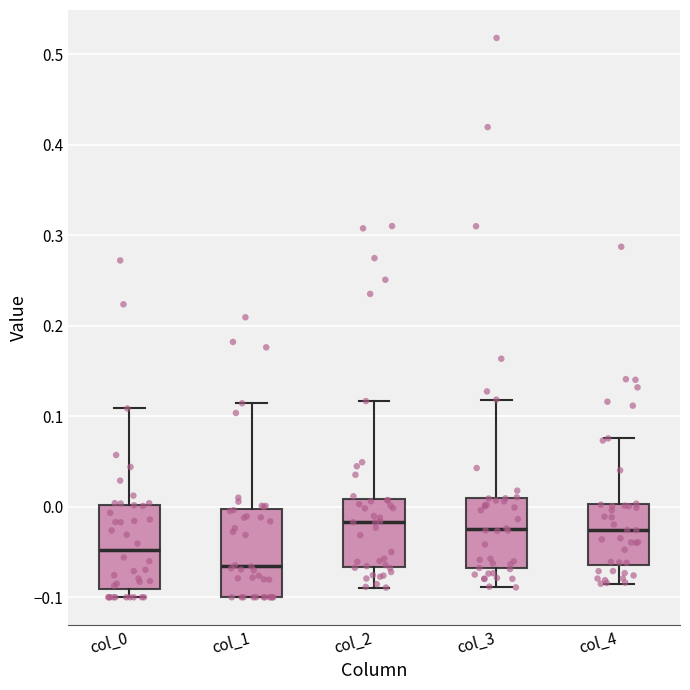

Where does the upper whisker of the box for col_3 end on the y-axis? The values are not printed on the chart, so give them approximately, as read against the axis.

0.12